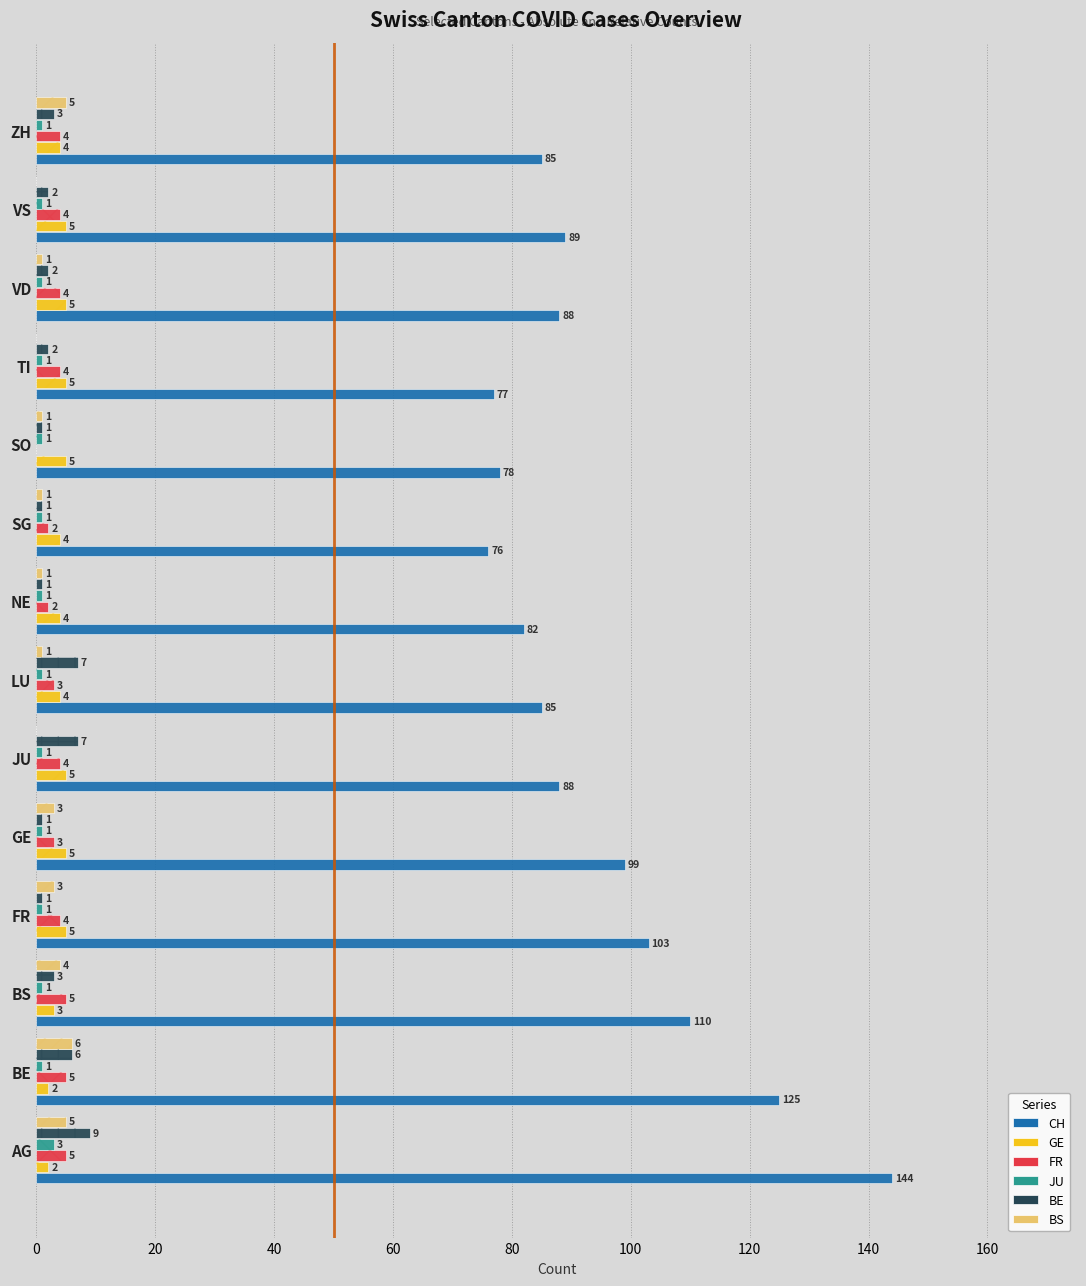

What is the value of the FR bar at the 11th from the left?

4